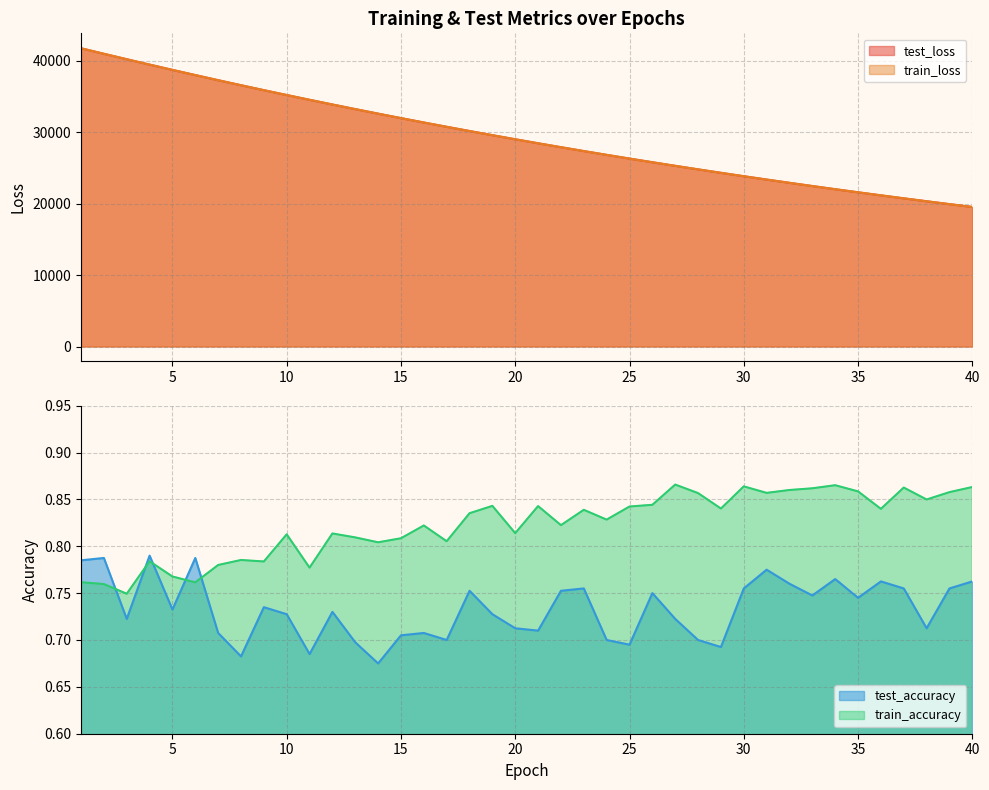

What is the smallest value displayed?

0.7